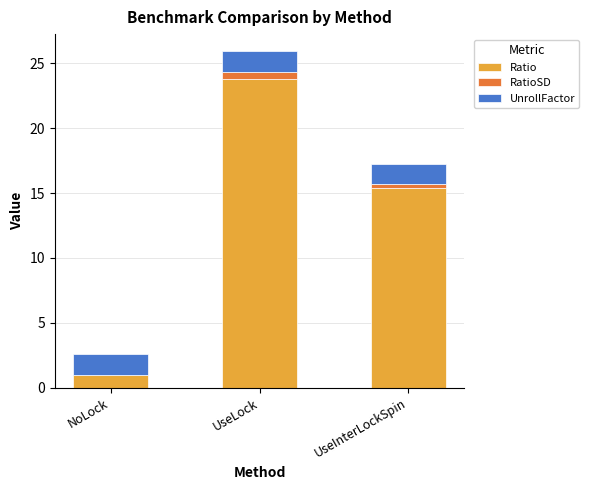

What is the total value across all series at NoLock?

2.6